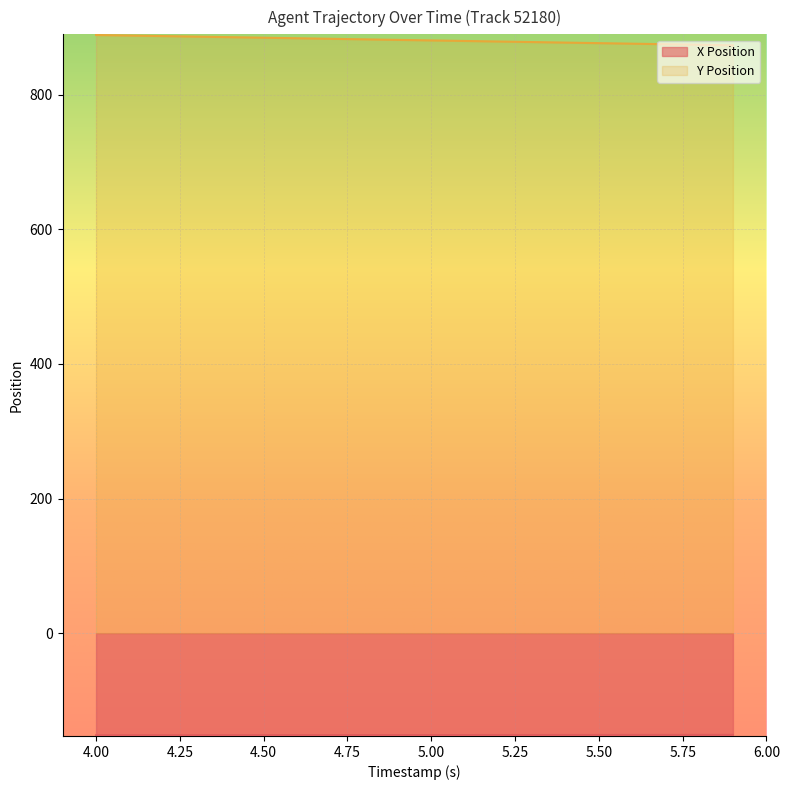

Reading right to left, extract all data points from this chart.

X Position: 5.9=-151.1	5.8=-151.1	5.7=-151.1	5.6=-151.2	5.5=-151.2	5.4=-151.2	5.3=-151.3	5.2=-151.3	5.1=-151.3	5.0=-151.4	4.9=-151.4	4.8=-151.4	4.7=-151.5	4.6=-151.5	4.5=-151.5	4.4=-151.6	4.3=-151.6	4.2=-151.6	4.1=-151.7	4.0=-151.7
Y Position: 5.9=873.3	5.8=874.1	5.7=874.9	5.6=875.7	5.5=876.5	5.4=877.3	5.3=878.1	5.2=878.9	5.1=879.7	5.0=880.5	4.9=881.3	4.8=882.1	4.7=883.0	4.6=883.8	4.5=884.6	4.4=885.4	4.3=886.2	4.2=887.0	4.1=887.8	4.0=888.6